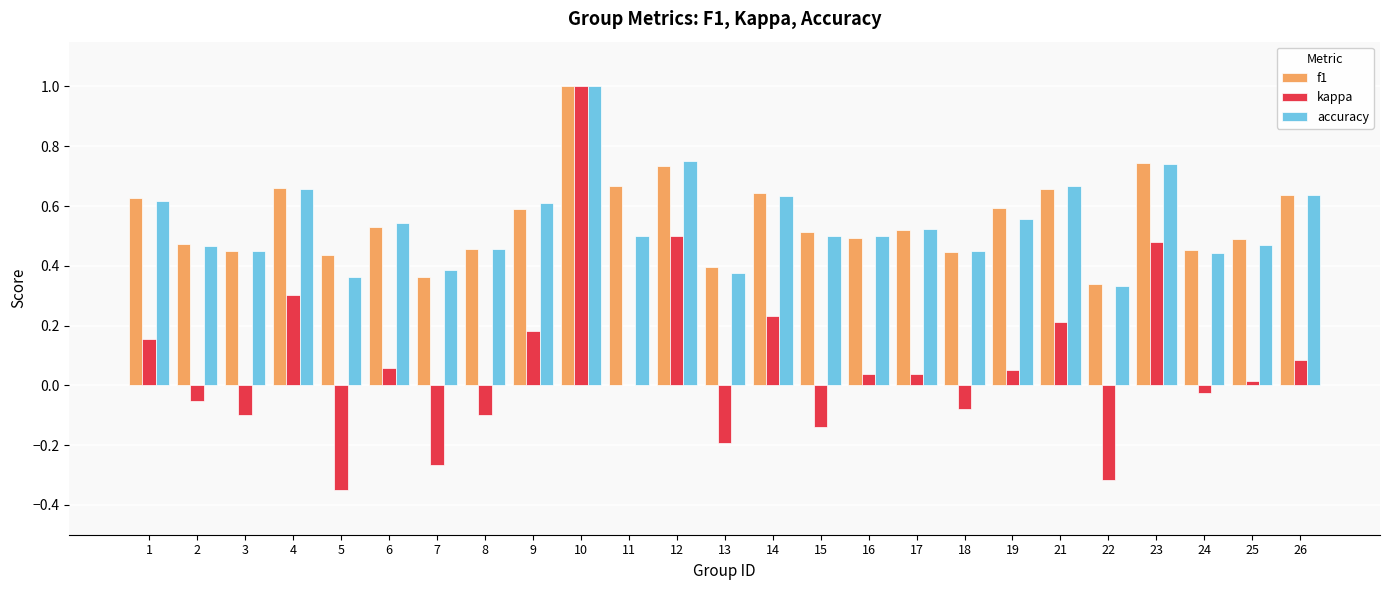

At which category is the sum across all series the highest?

10